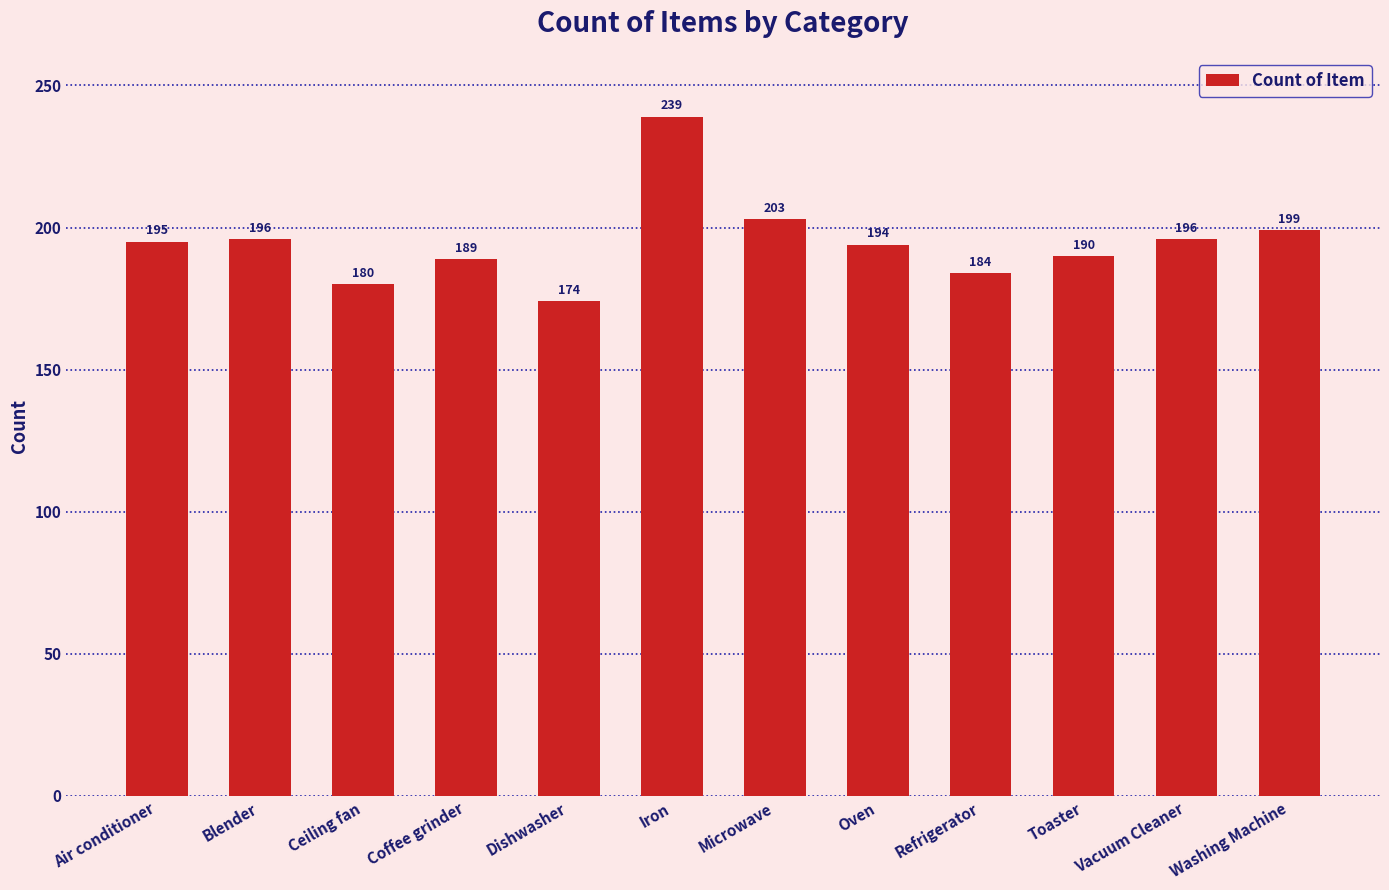

What is the sum of all values?

2339